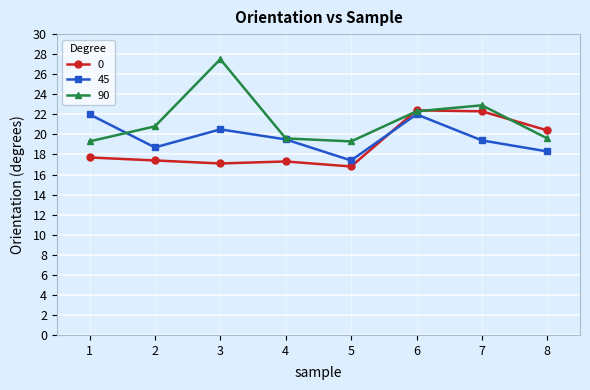

At which category is the sum across all series the highest?

6